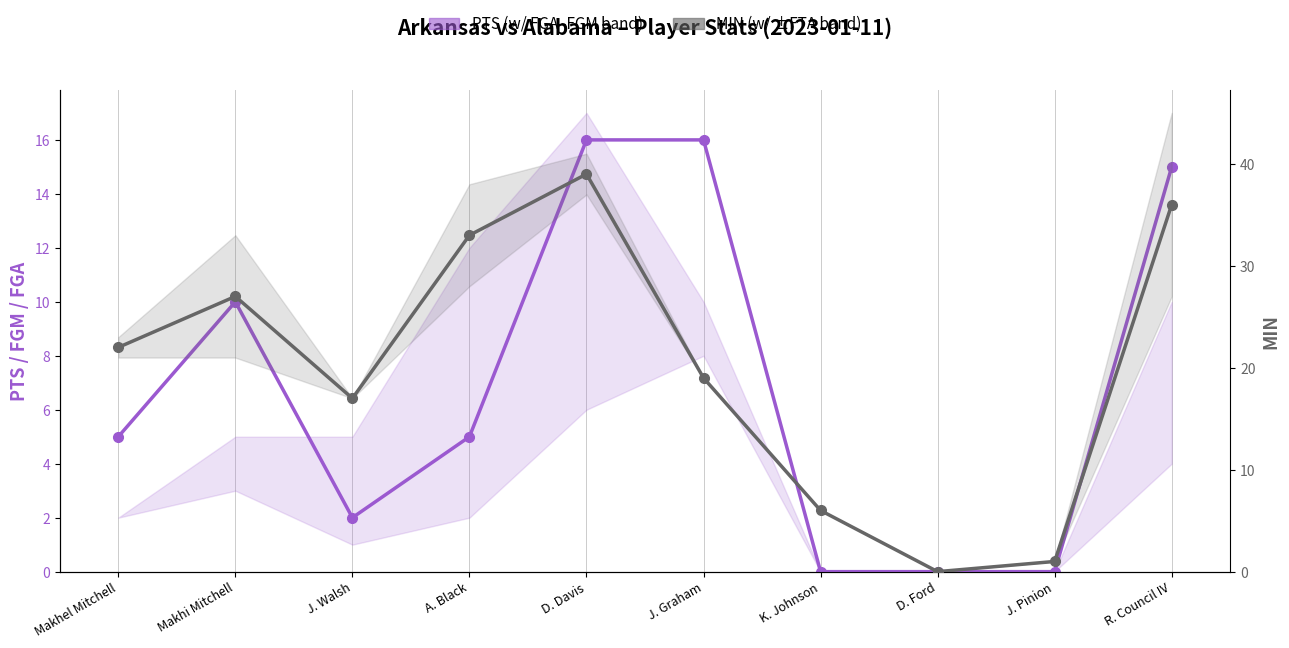

At which category does MIN reach its first local valley?

J. Walsh